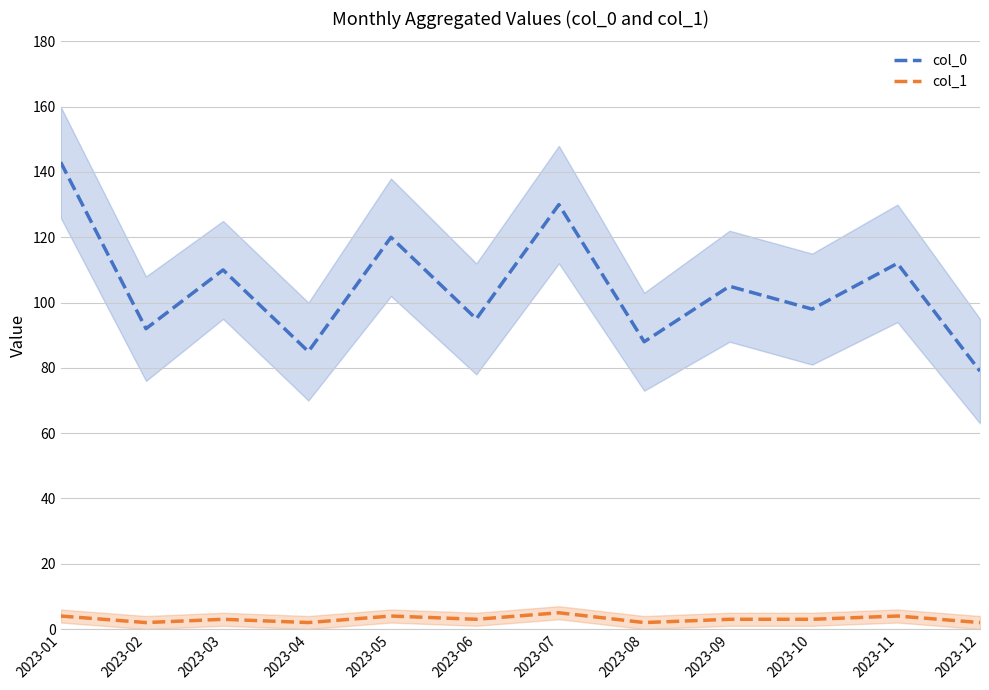

Is it true that col_0 equals 143 at 2023-01?

True